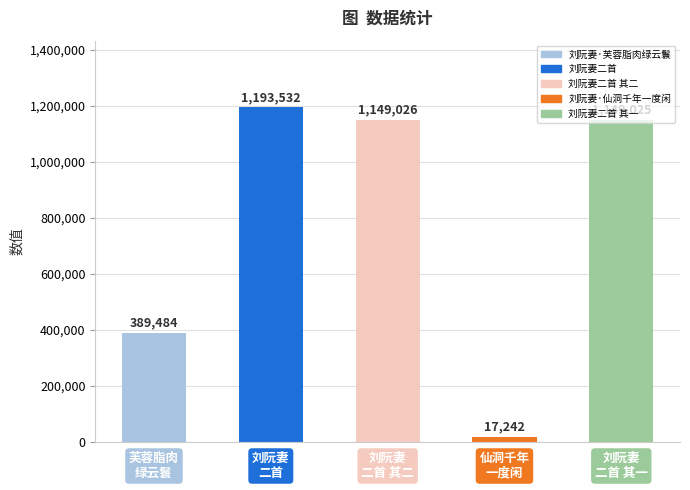

What is the sum of all values?

3898309